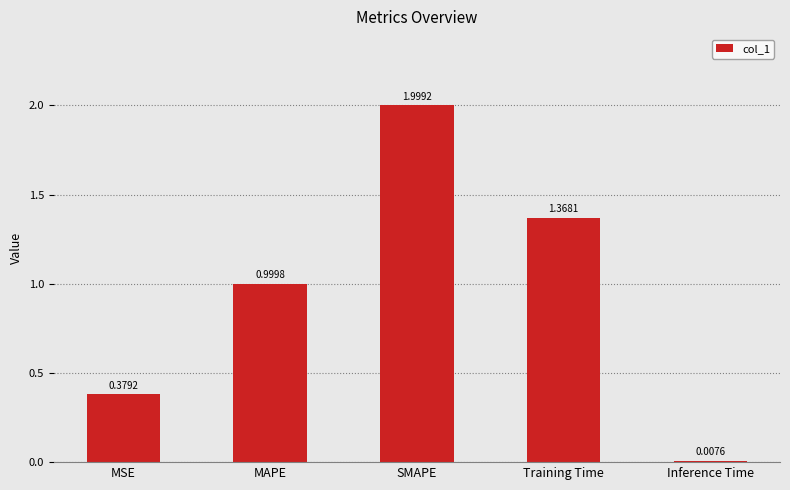

What is the difference between the maximum and minimum values?

2.0